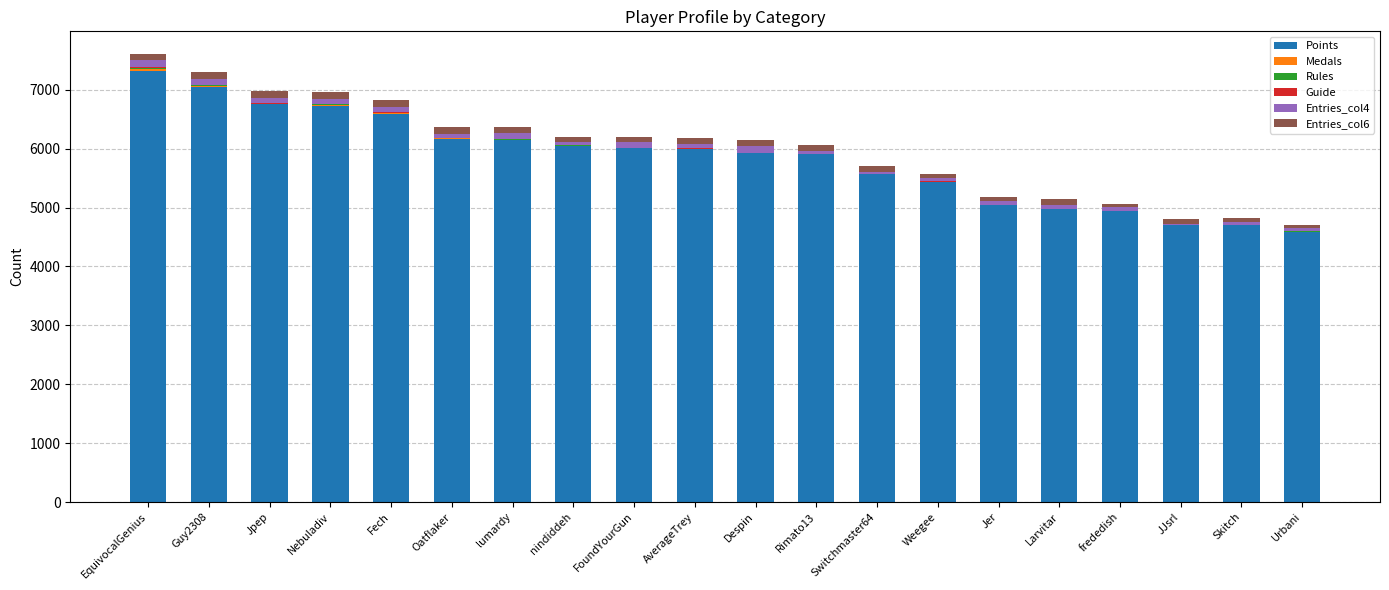

Which category has the highest value in the Points series?

EquivocalGenius